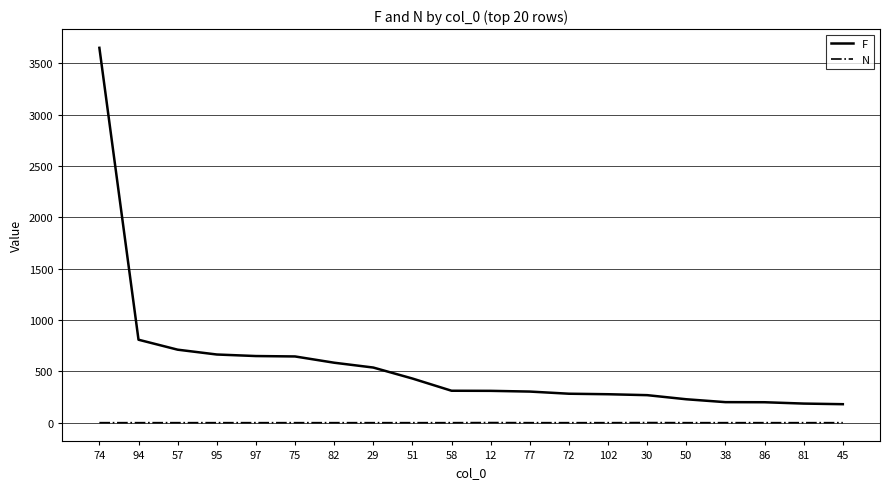

True or false: N has a value of 1 at 94.

True